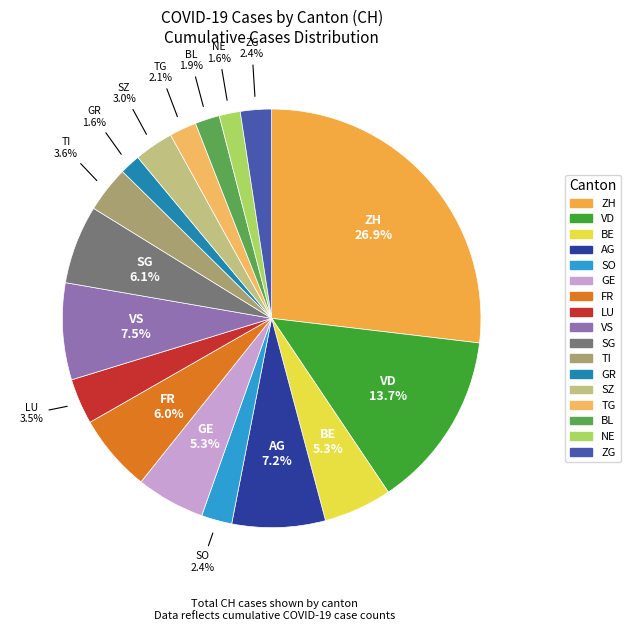

Combined, do SO and ZH account for over 50%?

No